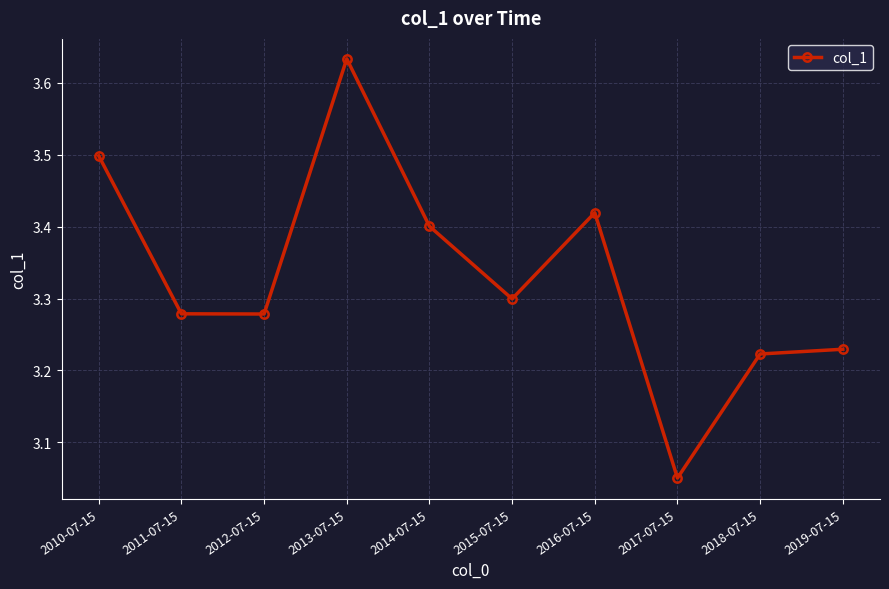

Where is the data nearest to the value 3?

2017-07-15